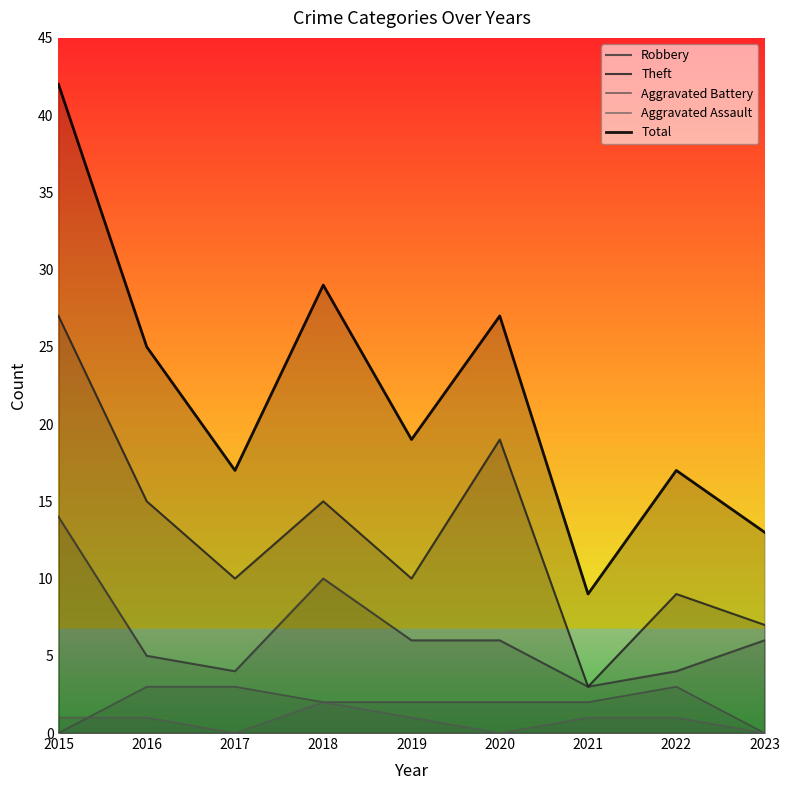

Is it true that Robbery equals 4 at 2017?

True